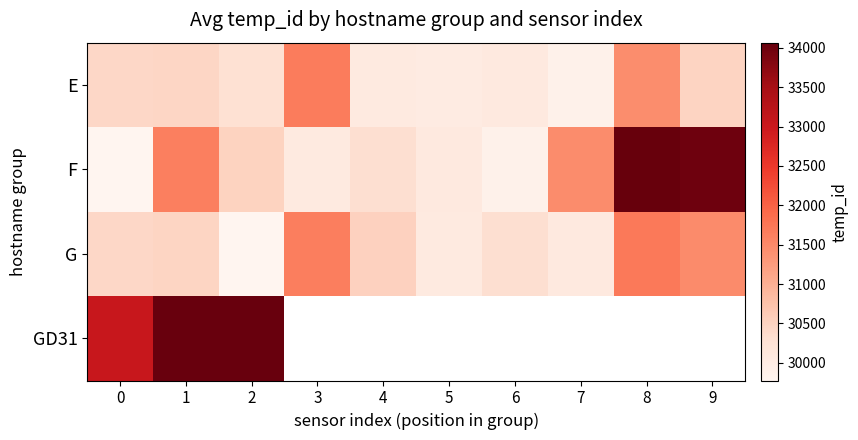

Where is F nearest to the value 31920?

1